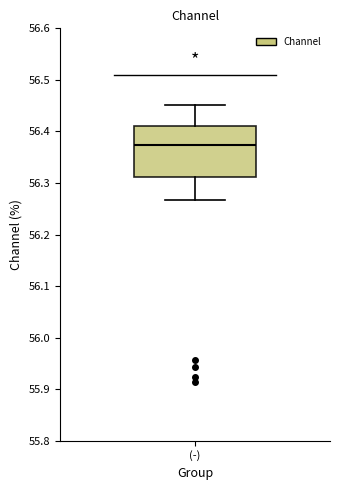

Read this box plot against the y-axis: the position of the median line, the range covered by the box, and the ends of both whiskers. The values are not printed on the chart, so give them approximately, as read against the axis.

median 56.37, box 56.31 to 56.41, whiskers 56.27 to 56.45